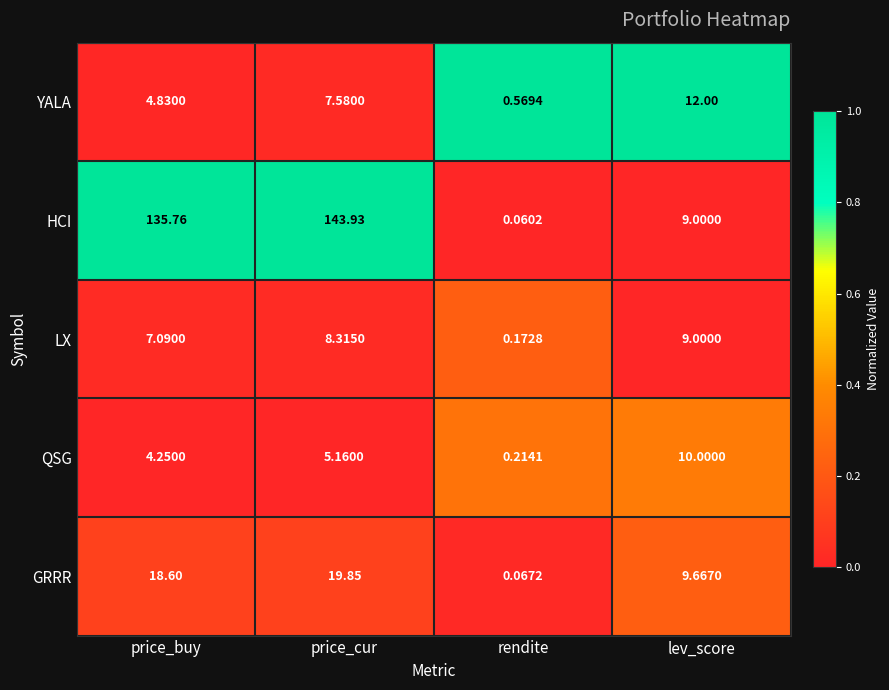

At which label does HCI first exceed 135?

price_buy